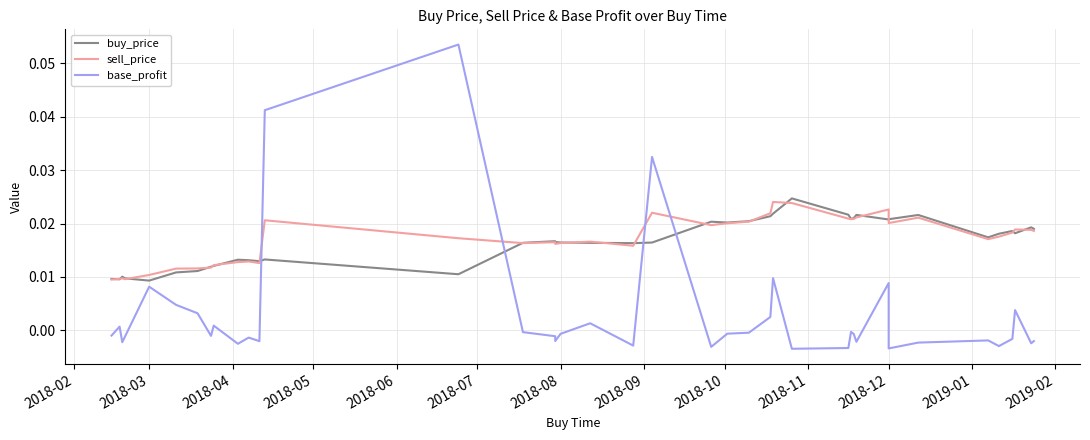

How many distinct data groups are displayed?

3